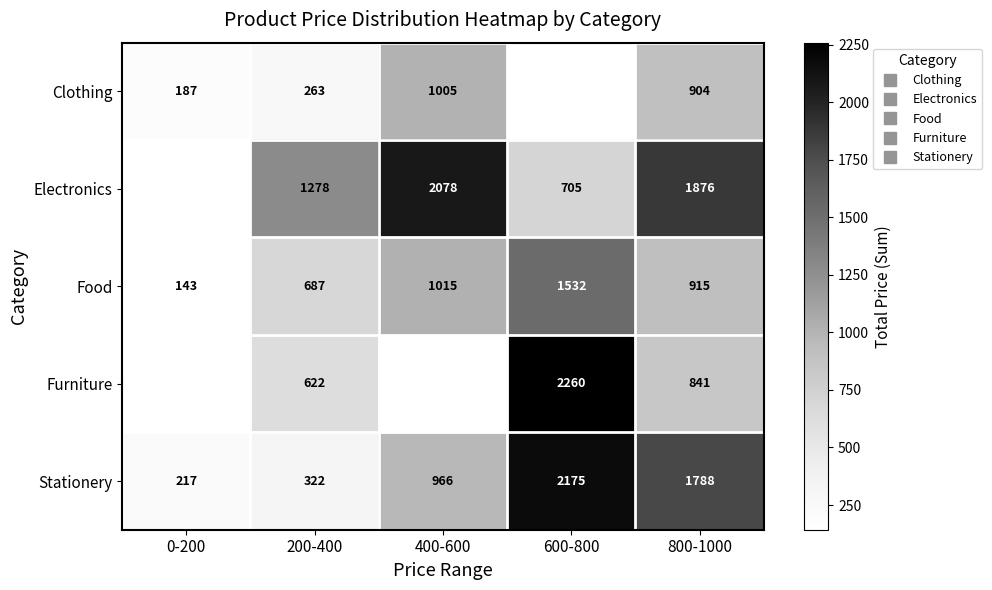

What is the smallest value displayed?

142.6